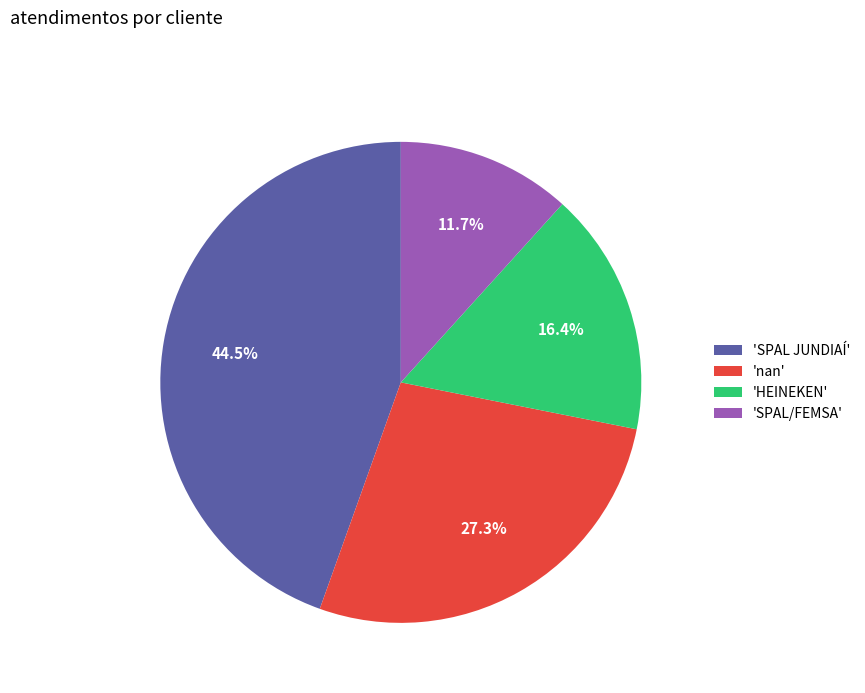

How much of the chart is everything except 'SPAL JUNDIAÍ'?

55.5%